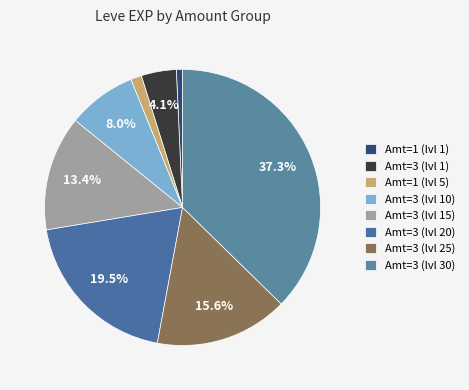

To the nearest percent, what is the difference between the largest and smallest slice percentages?

37%